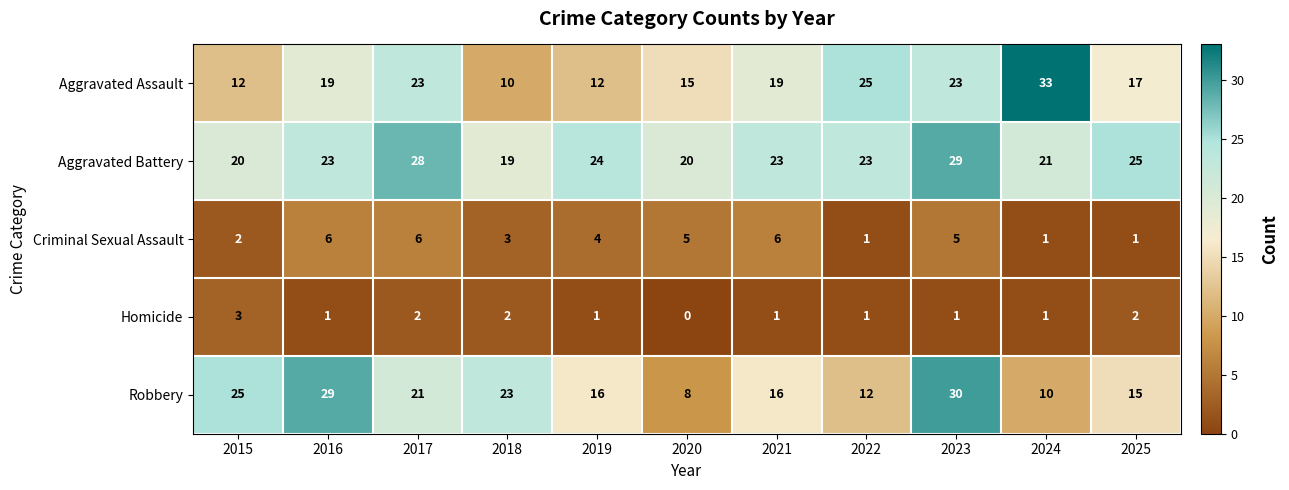

Which series has the widest spread of values?

Aggravated Assault